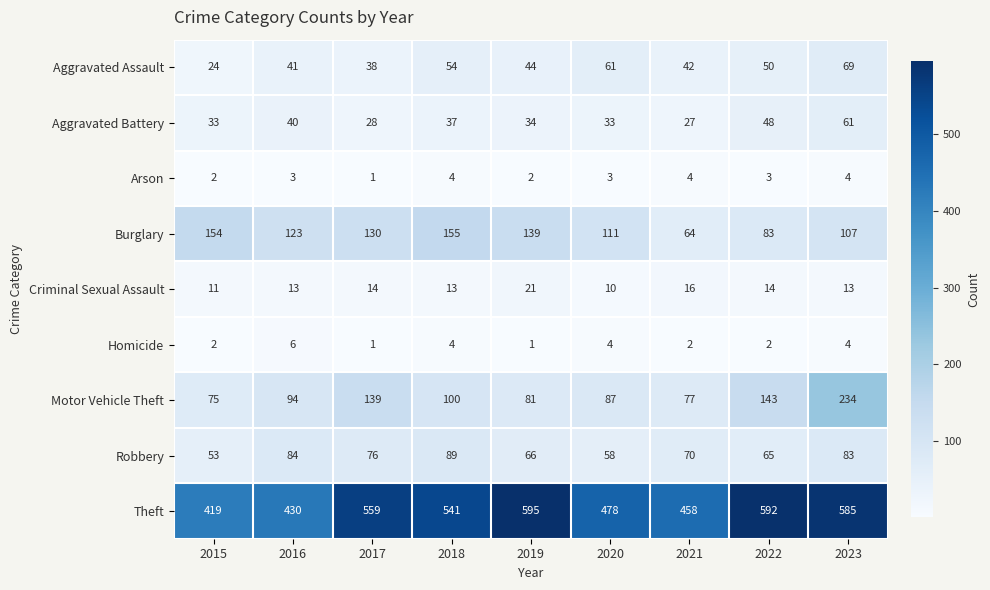

What is the spread (max minus min) of values at 2021?

456